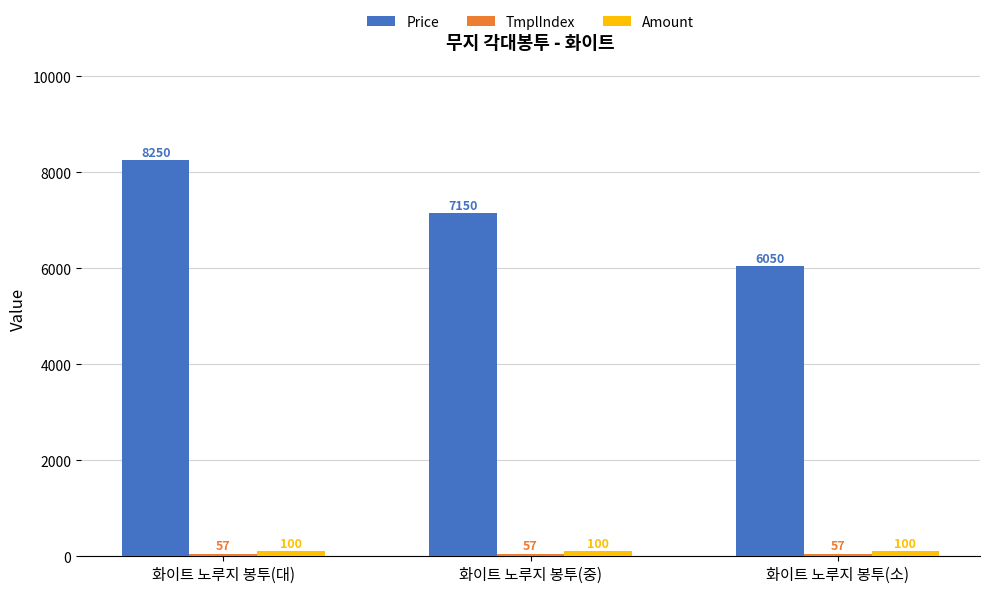

Which series has the widest spread of values?

Price